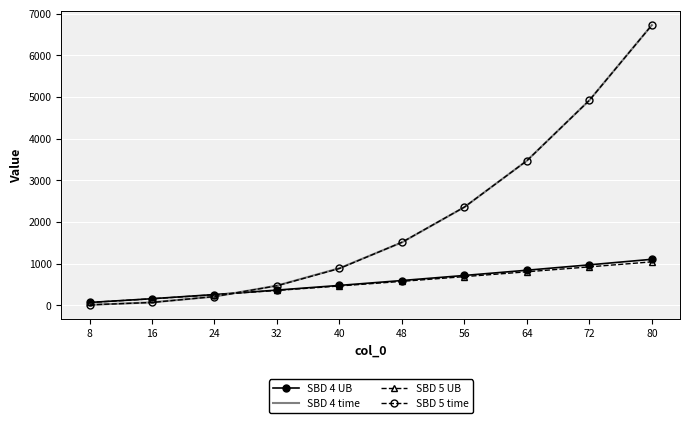

After their last crossing, which series has the higher values: SBD 4 time or SBD 4 UB?

SBD 4 time